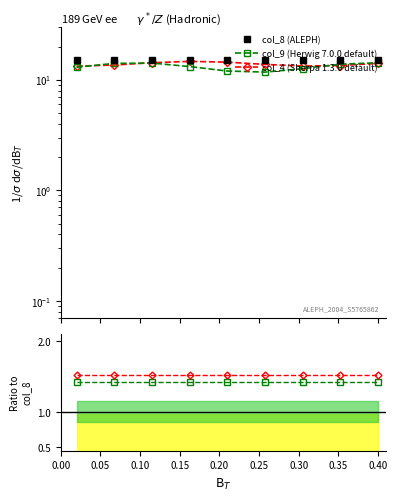

What is the value of the col_9 / col_9 point at the 9th from the left?

1.4